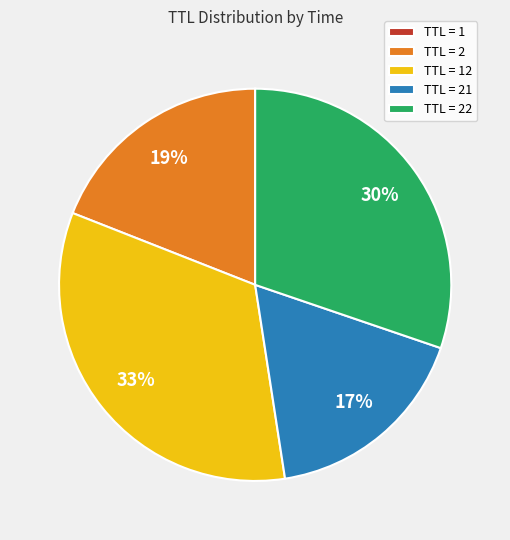

Approximately how many times larger is the value at TTL = 2 compared to TTL = 21?

1.1